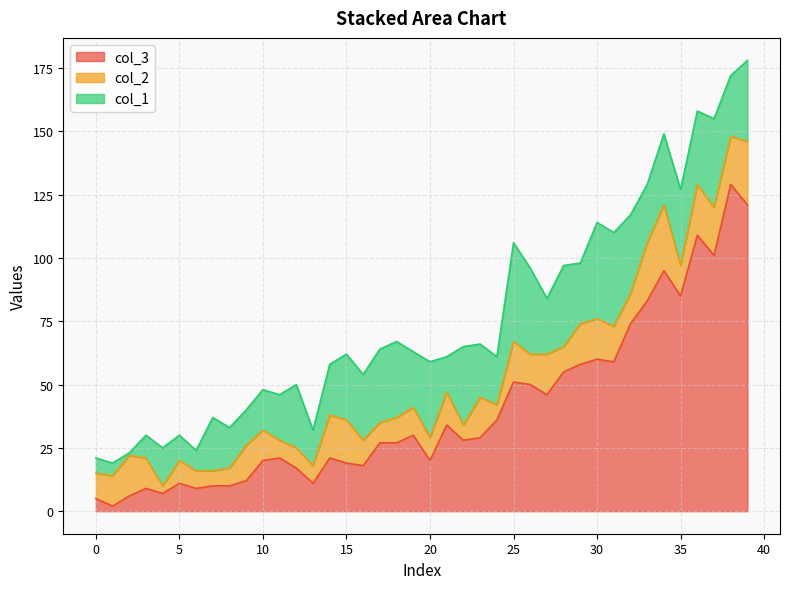

At which category does the chart reach its minimum across all series?

2